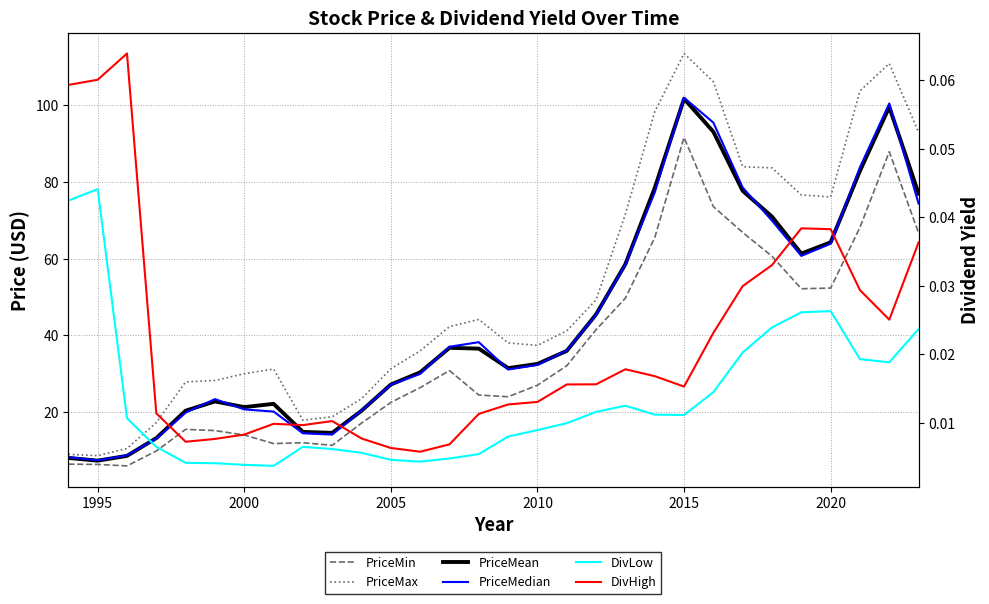

Where is the first local minimum for PriceMax?

1995